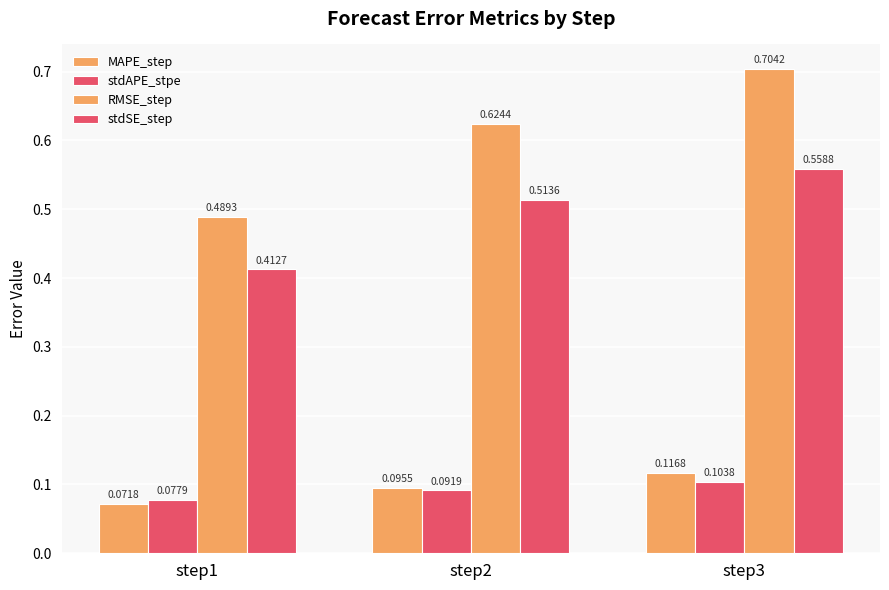

At which label does MAPE_step reach its minimum?

step1